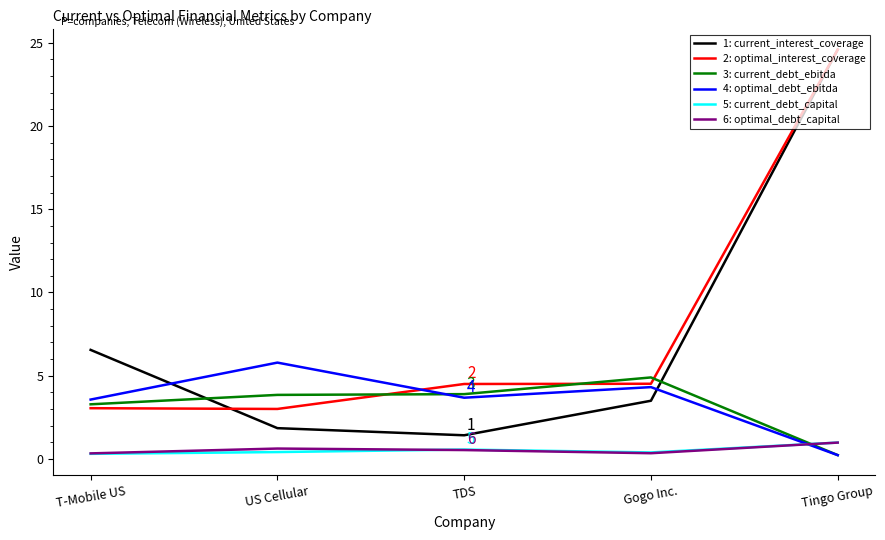

Which series has the largest range (max minus min)?

1: current_interest_coverage